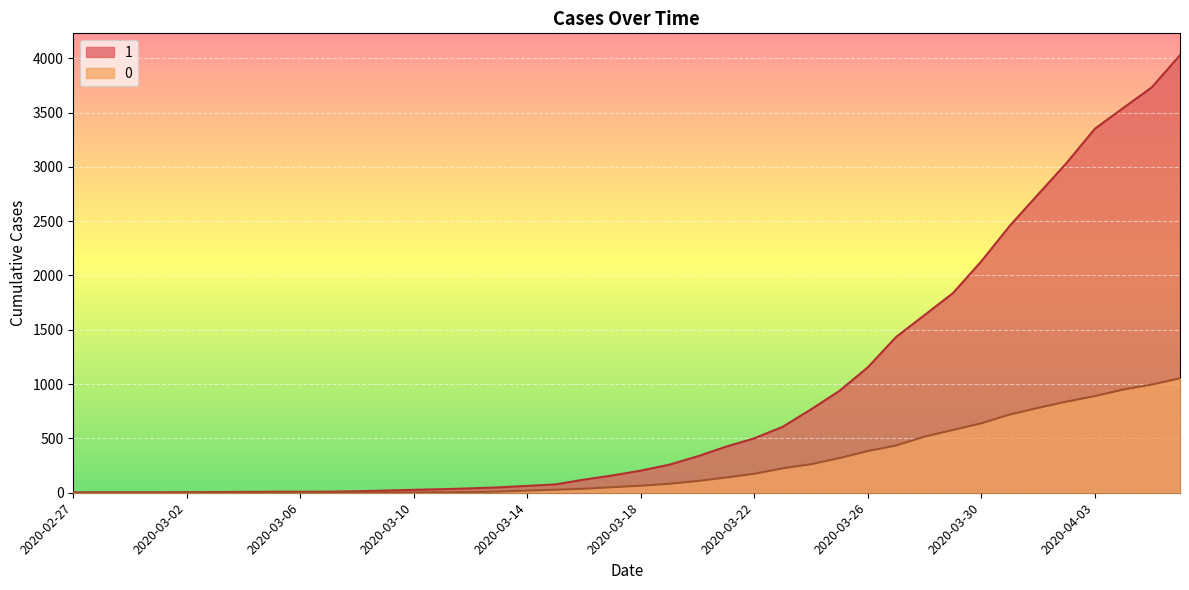

Reading left to right, extract all data points from this chart.

1: 3	4	4	4	5	6	8	9	9	10	14	20	27	33	40	50	63	77	121	159	204	258	335	424	501	607	768	938	1155	1435	1636	1838	2131	2457	2747	3035	3351	3542	3731	4028
0: 0	0	0	0	0	0	0	0	0	1	2	2	2	4	6	11	20	28	37	51	65	82	108	140	175	225	263	319	384	435	517	578	639	720	781	839	890	950	996	1054